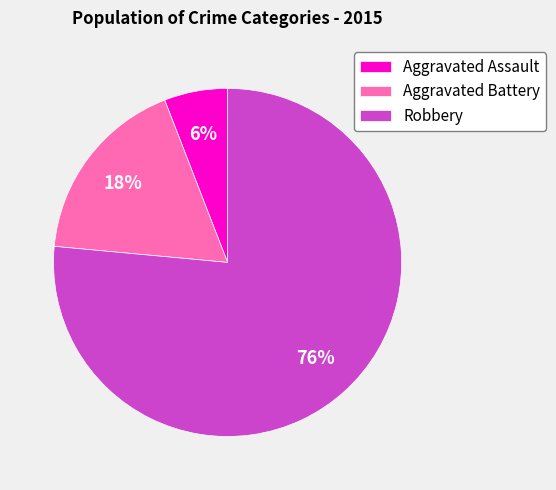

Do Aggravated Assault and Aggravated Battery together represent more than half of the pie?

No